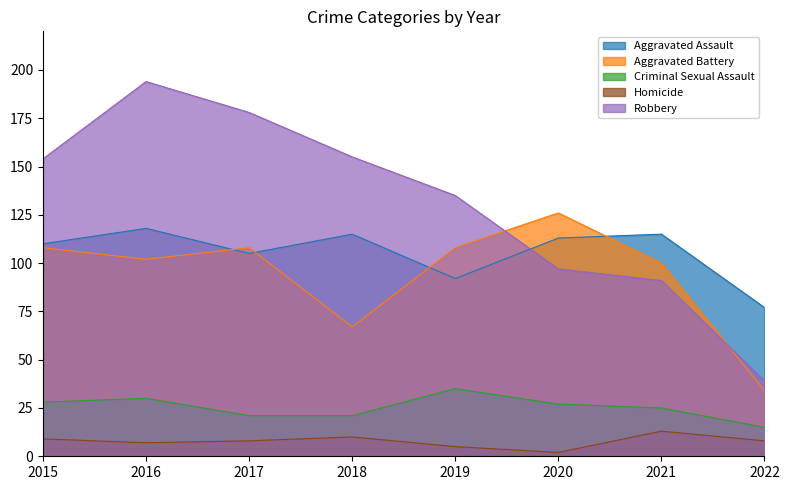

Is the value of Aggravated Battery at 2019 greater than the value of Criminal Sexual Assault at 2021?

Yes